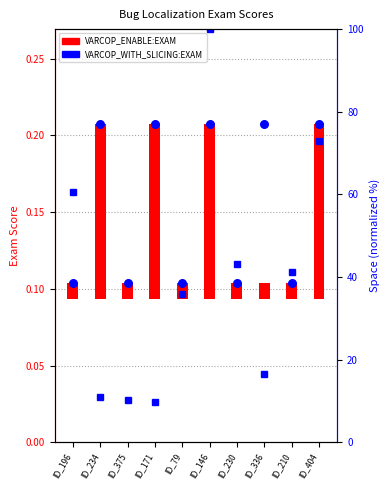

Which series has the largest total across all categories?

Space percentile